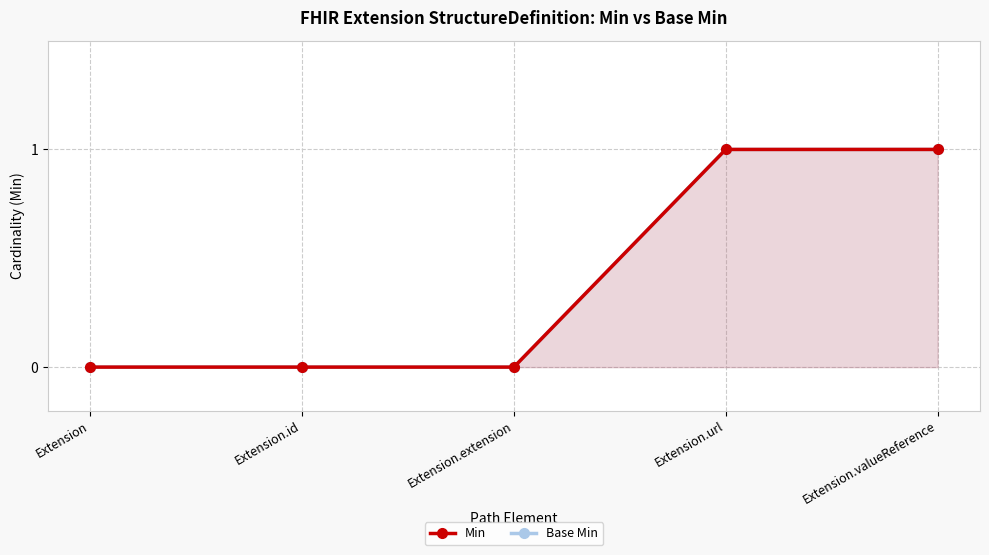

How many lines are shown in the chart?

2